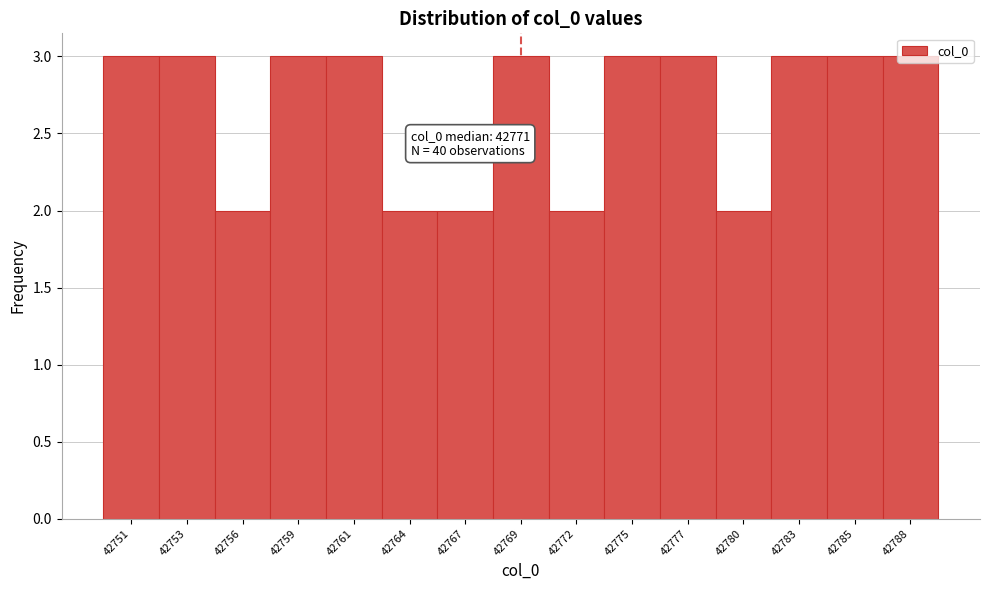

Between 42764 and 42761, which is larger?

42761